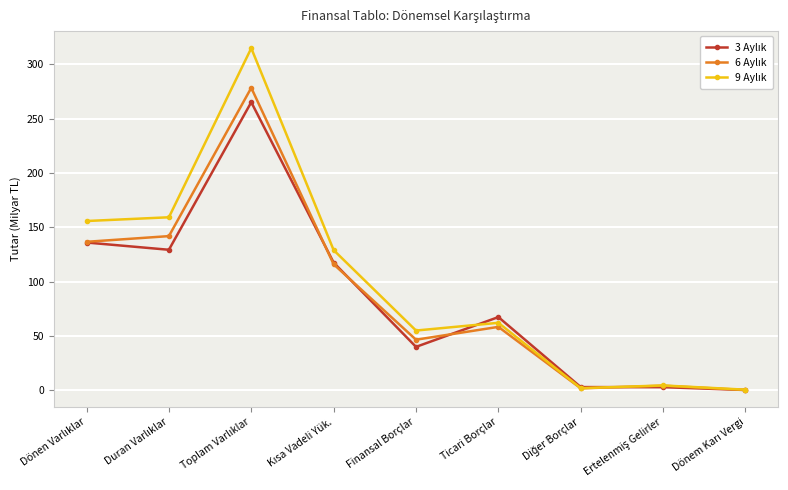

Between Ticari Borçlar and Kısa Vadeli Yük., which is larger?

Kısa Vadeli Yük.